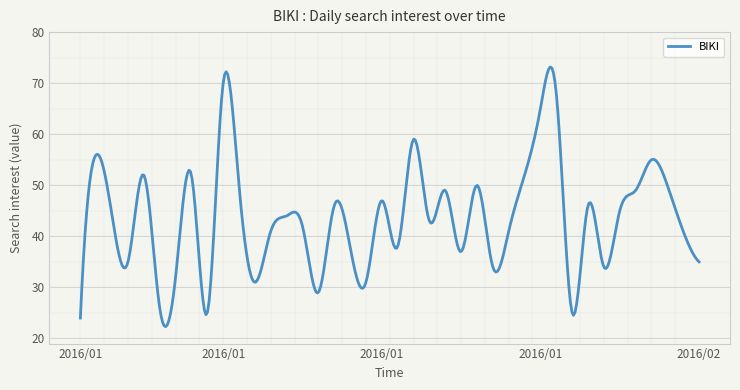

List the labels in order of value, smallest first.

2016/01/01, 2016/01/09, 2016/02/01, 2016/01/06, 2016/01/16, 2016/01/12, 2016/01/19, 2016/01/07, 2016/01/27, 2016/02/03, 2016/01/04, 2016/02/09, 2016/01/25, 2016/01/18, 2016/01/21, 2016/01/13, 2016/01/28, 2016/02/08, 2016/01/15, 2016/01/23, 2016/01/03, 2016/01/14, 2016/02/04, 2016/01/17, 2016/02/02, 2016/01/20, 2016/01/24, 2016/02/05, 2016/01/11, 2016/01/26, 2016/02/07, 2016/01/05, 2016/01/08, 2016/01/29, 2016/02/06, 2016/01/02, 2016/01/22, 2016/01/30, 2016/01/31, 2016/01/10